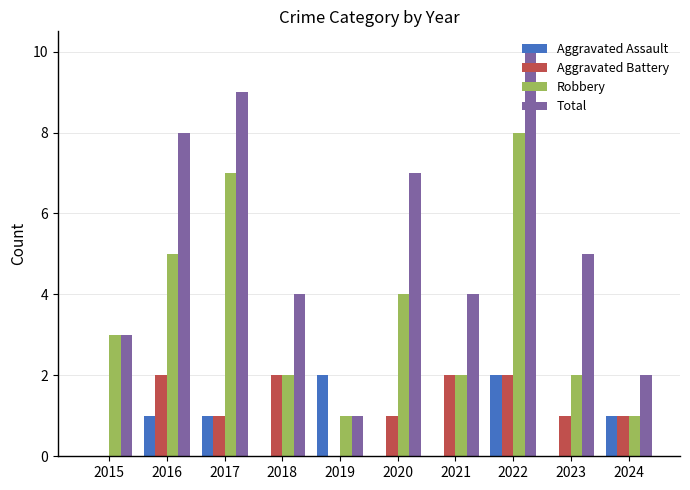

The value of Aggravated Battery at 2017 is 1. True or false?

True